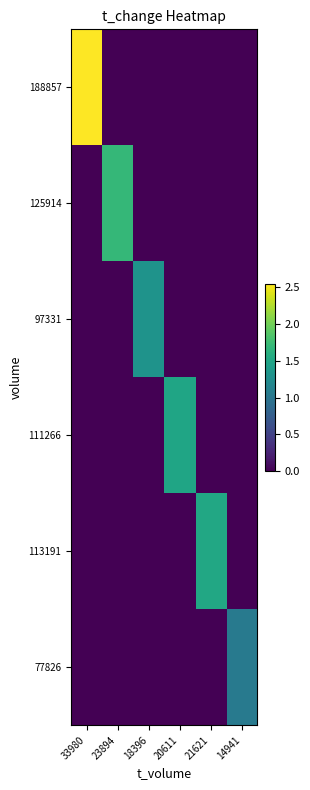

Which series has the widest spread of values?

188857